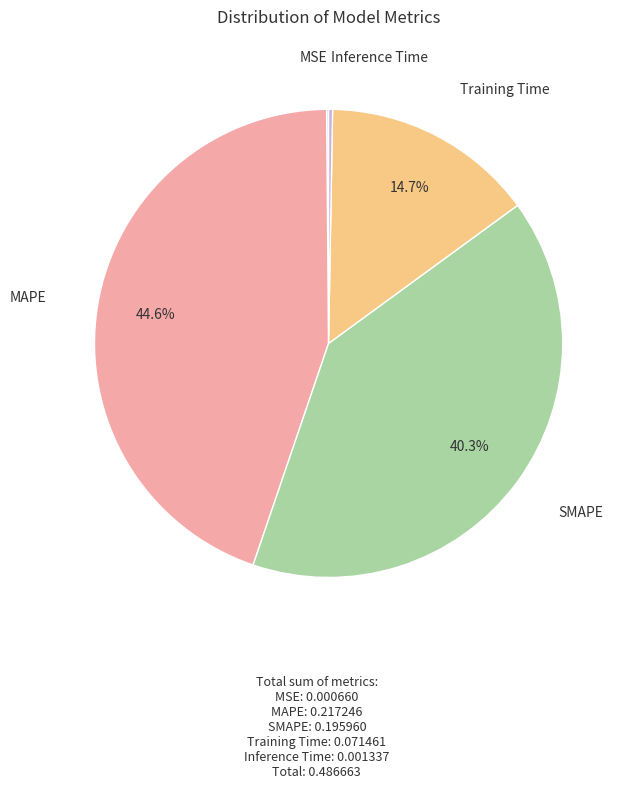

What is the largest slice in the pie chart?

MAPE